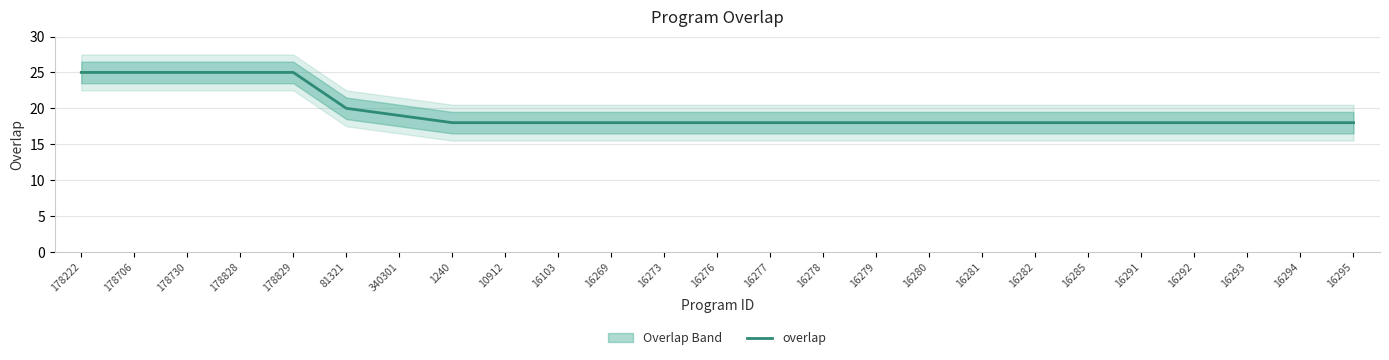

What is the sum of the values at 16281 and 178706?

43